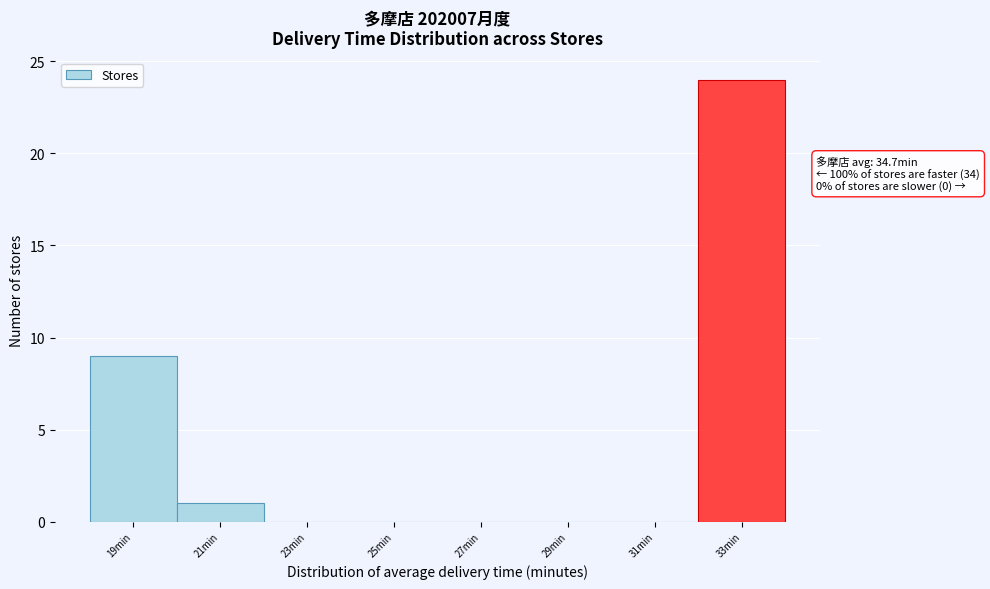

Reading left to right, what are all the values shown in this chart?

19min=9	21min=1	23min=0	25min=0	27min=0	29min=0	31min=0	33min=24